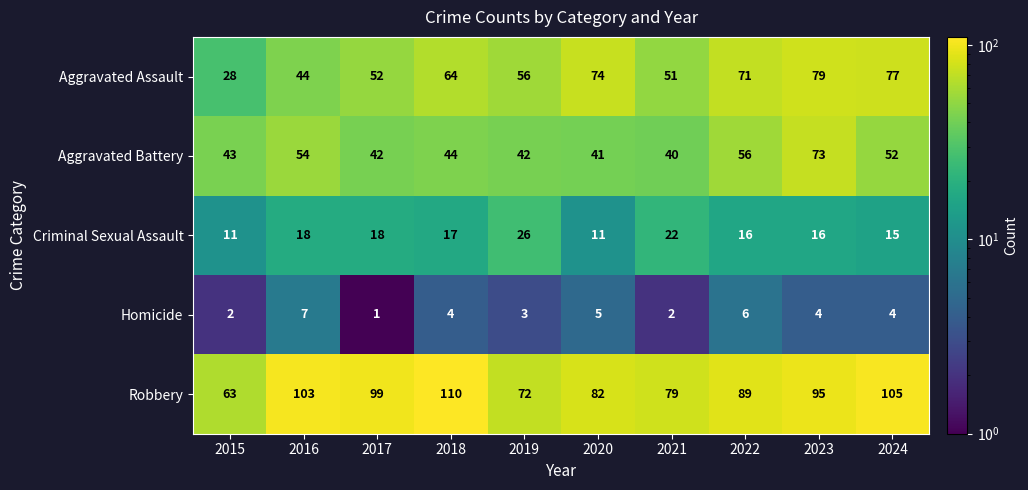

What is the maximum value for Homicide?

7